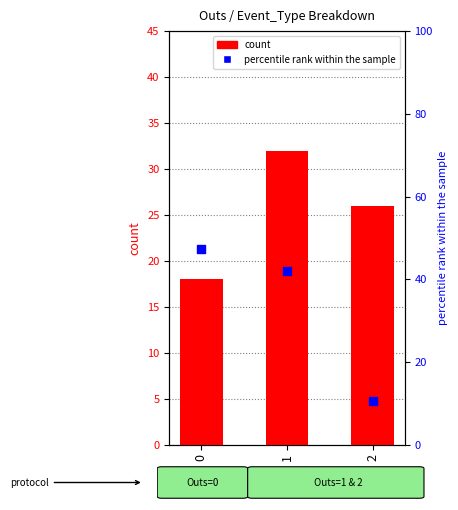

What are all the series names shown in the legend?

count, percentile rank within the sample